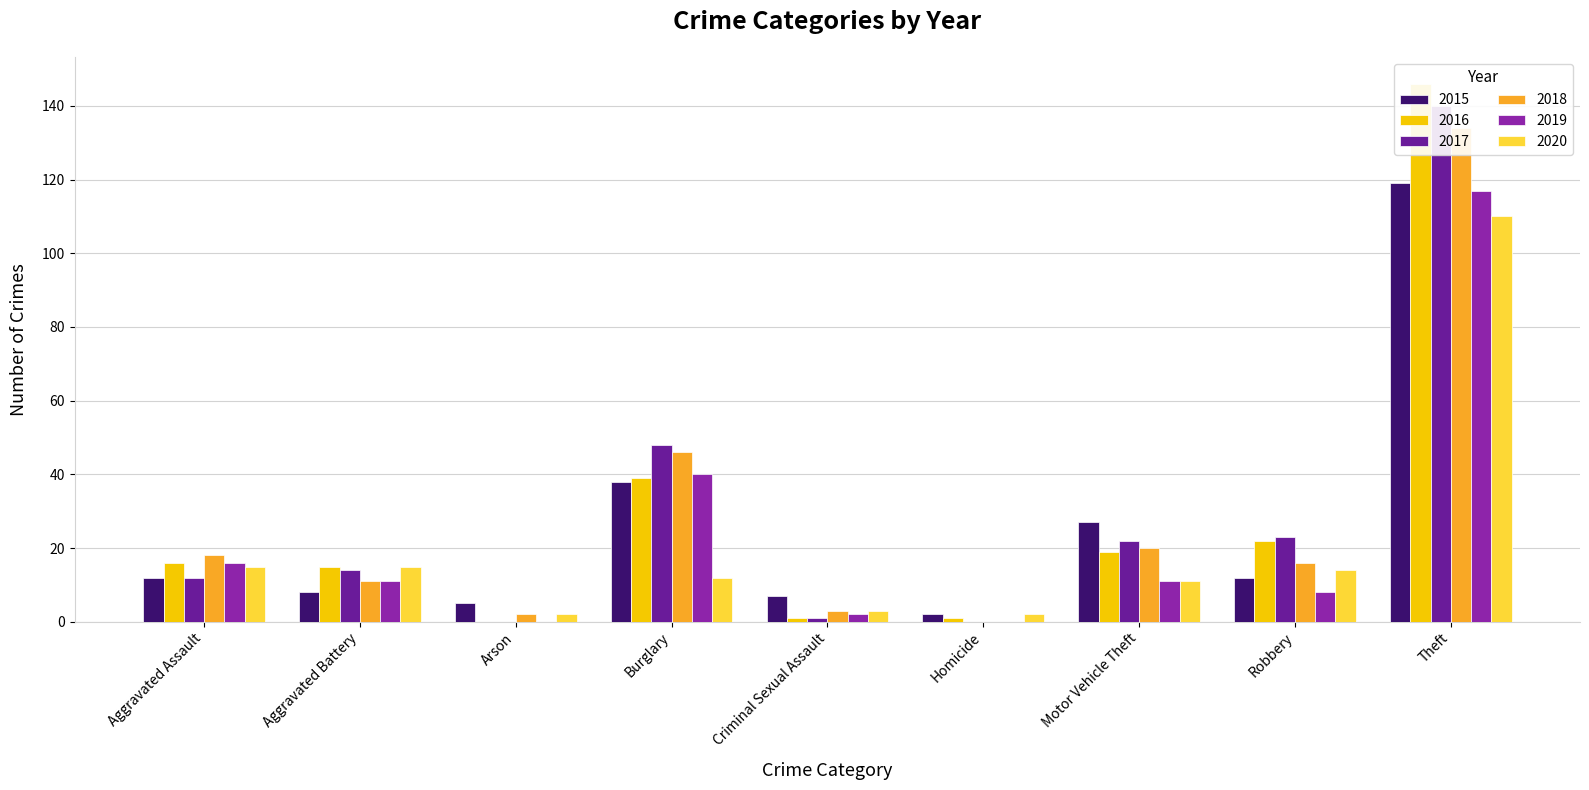

What is the value of the 2016 bar at the 6th from the left?

1